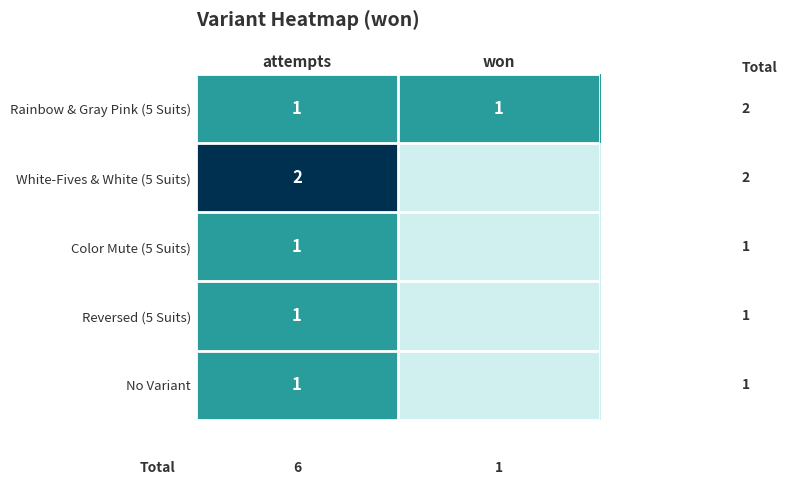

The No Variant series shows 2 at attempts. True or false?

False